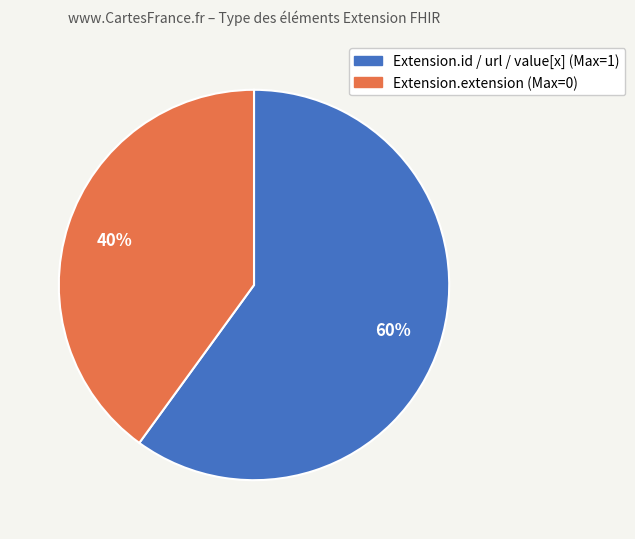

Is there a majority slice in this chart?

Yes